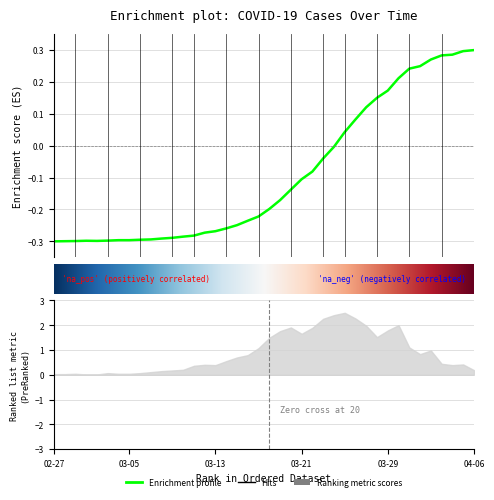

Between 2020-03-12 and 2020-03-04, which is larger?

2020-03-12